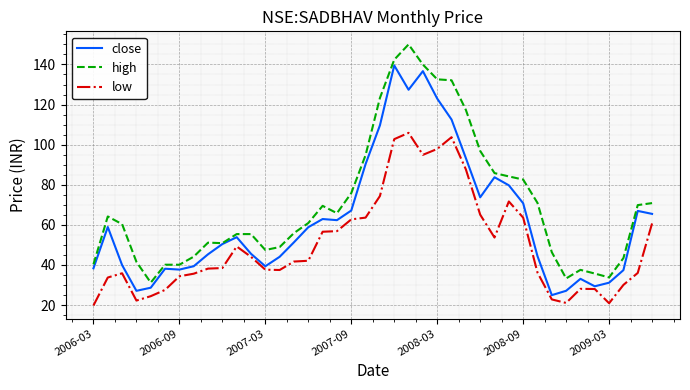

True or false: low and high intersect in this chart.

False